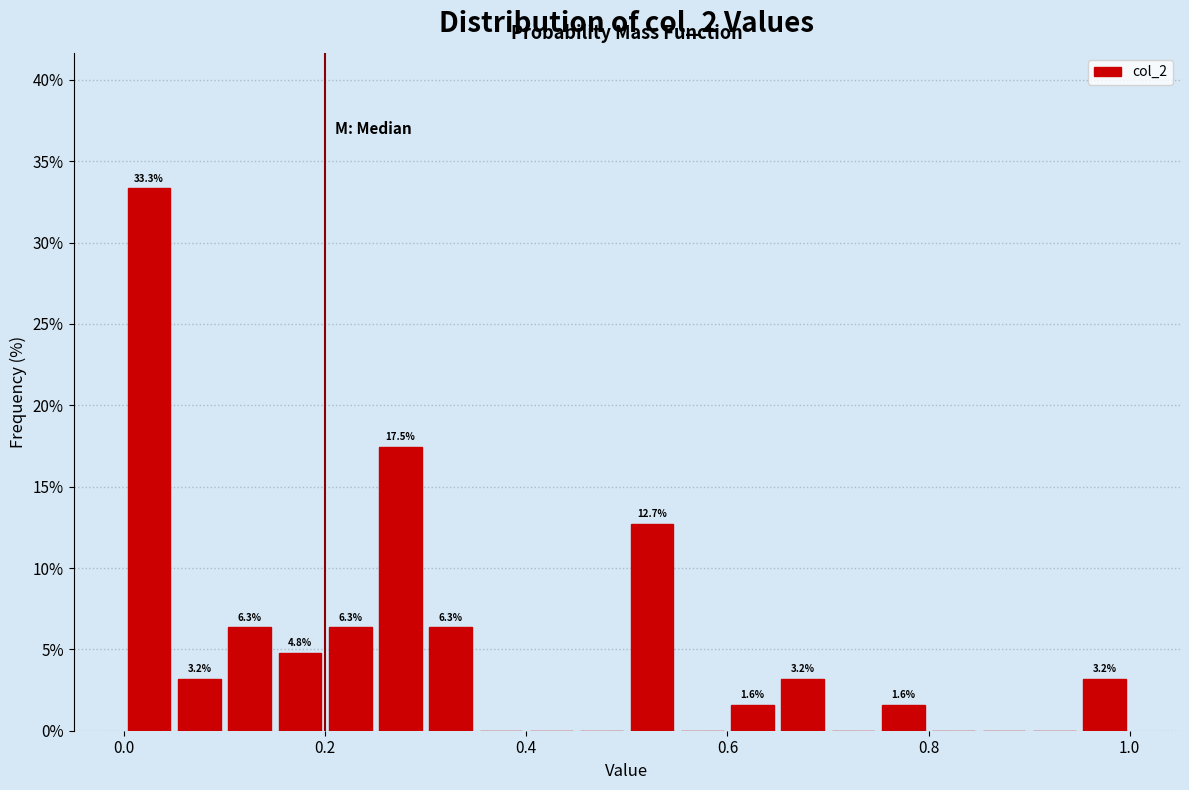

Around what value on the x-axis is the tallest bar? Give the approximate position of its centre, as read against the axis.

0.02